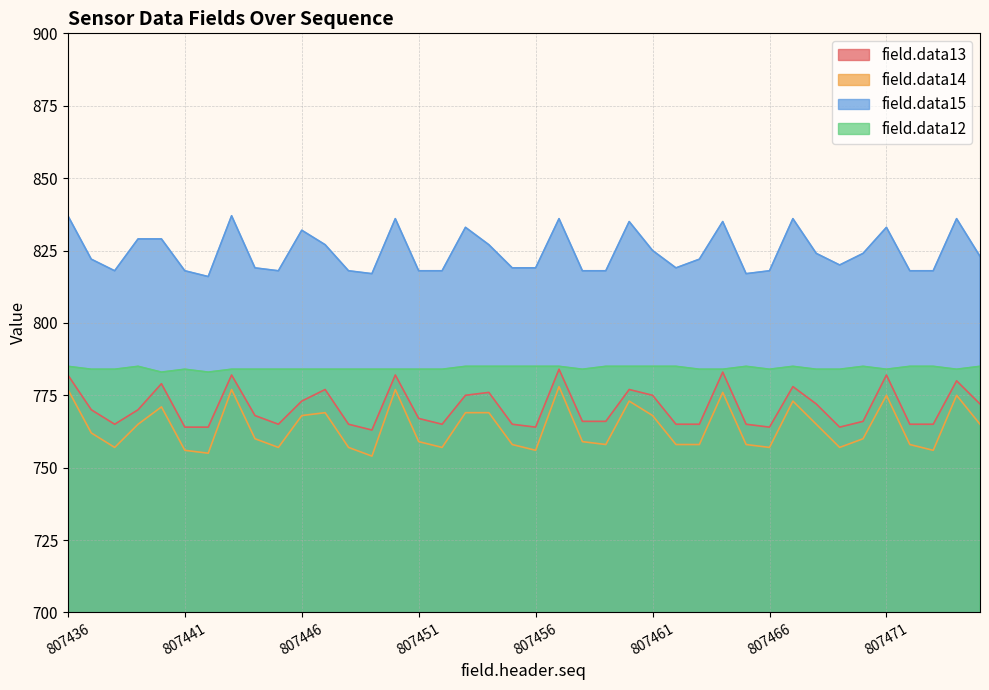

At which category is the sum across all series the highest?

807457